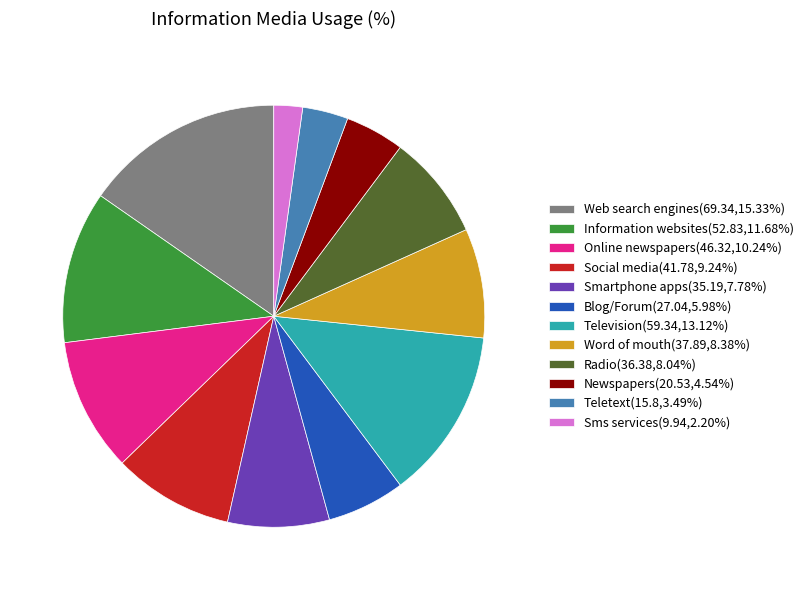

Is there a majority slice in this chart?

No